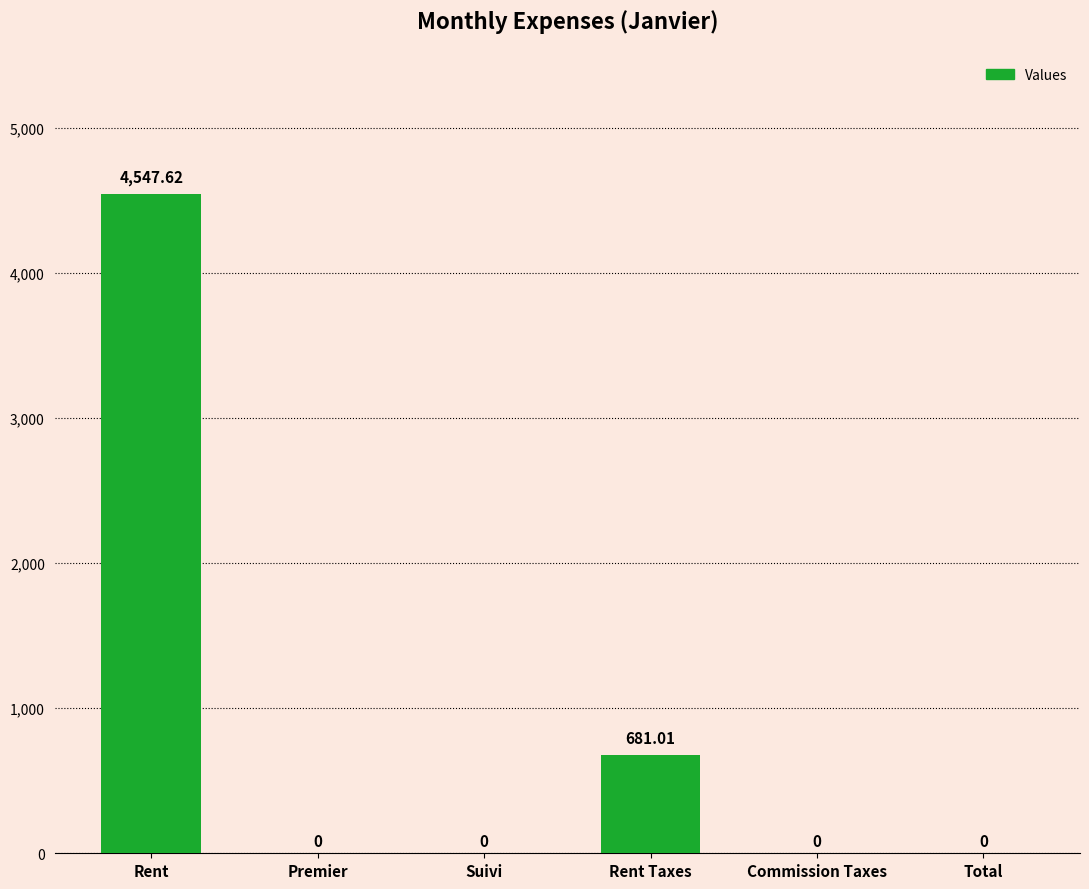

Does the chart contain stacked bars?

No